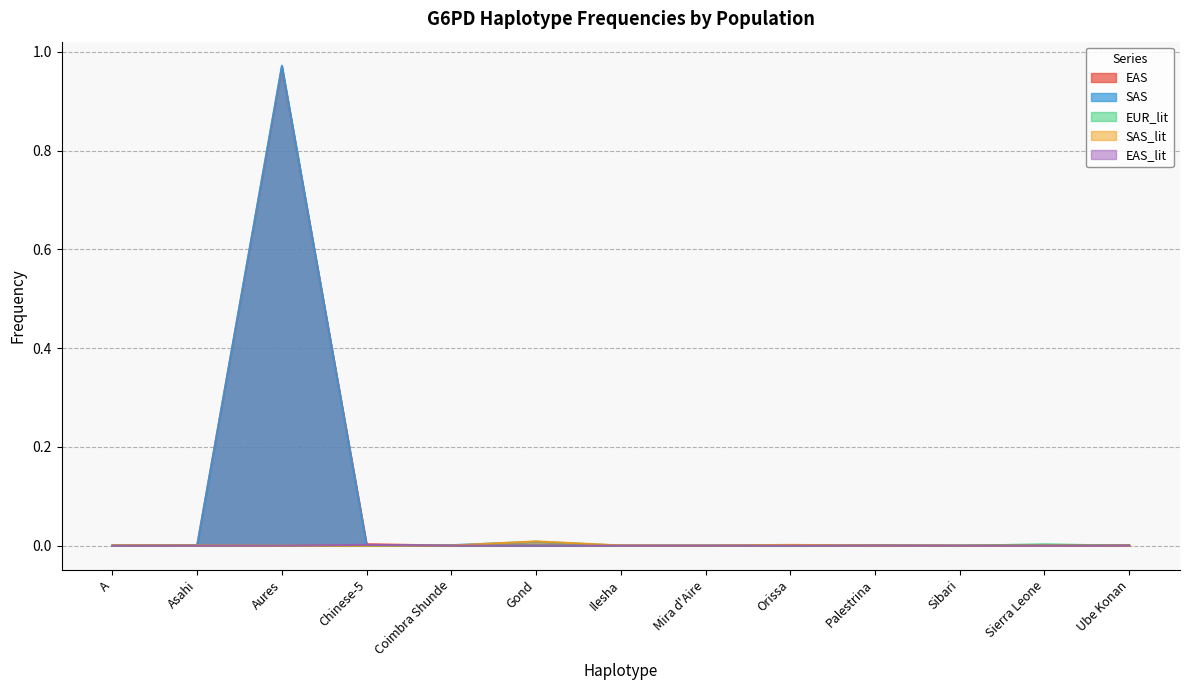

True or false: EUR_lit has a value of 0.0 at Coimbra Shunde.

True